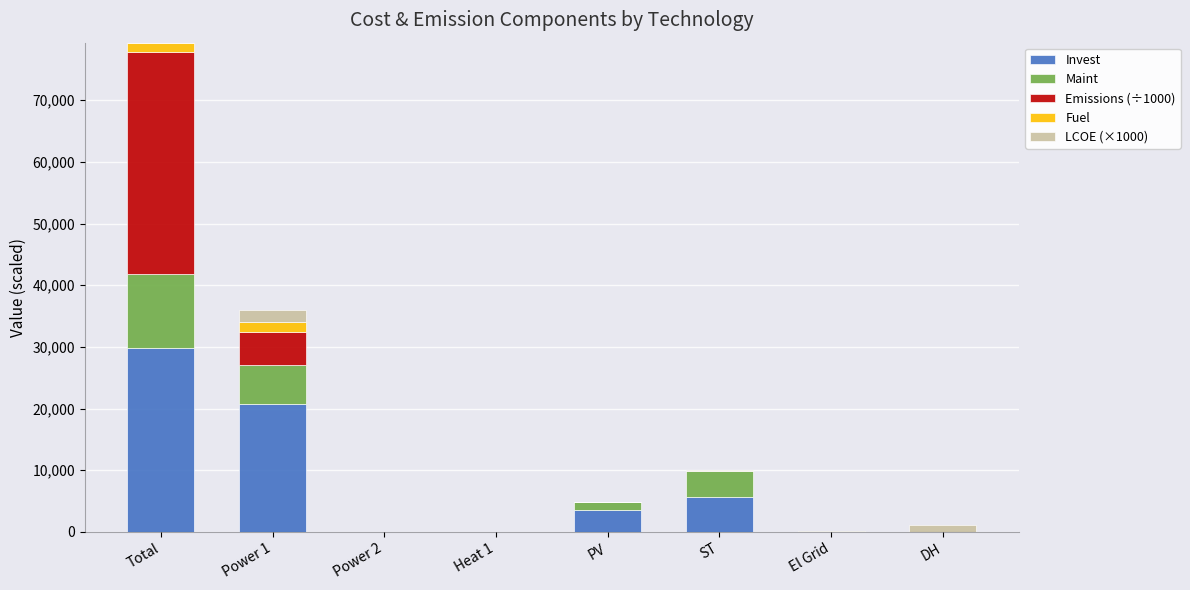

What are all the series names shown in the legend?

Invest, Maint, Emissions (÷1000), Fuel, LCOE (×1000)